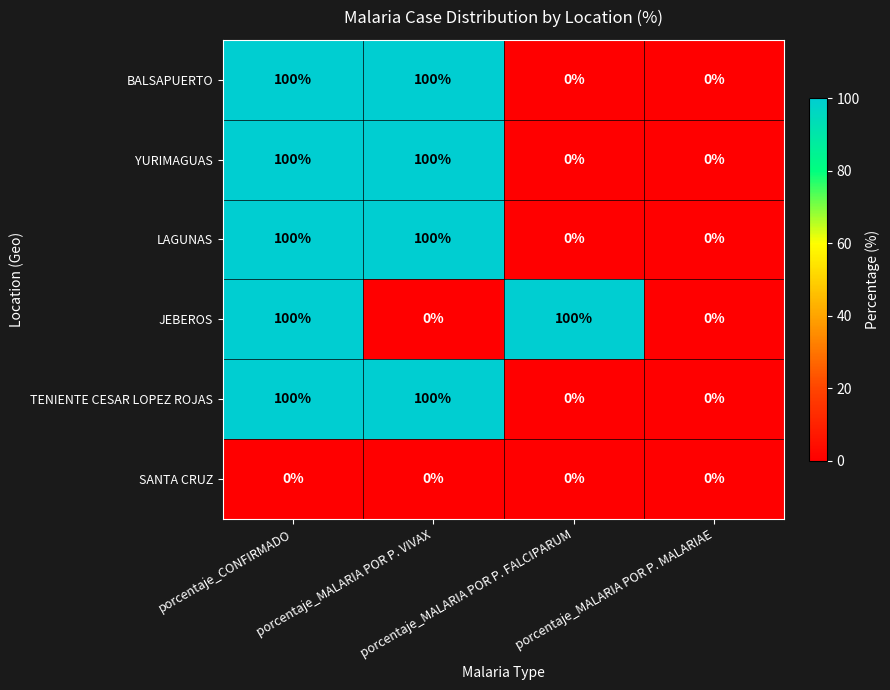

What is the difference between the maximum and minimum values in the TENIENTE CESAR LOPEZ ROJAS series?

100